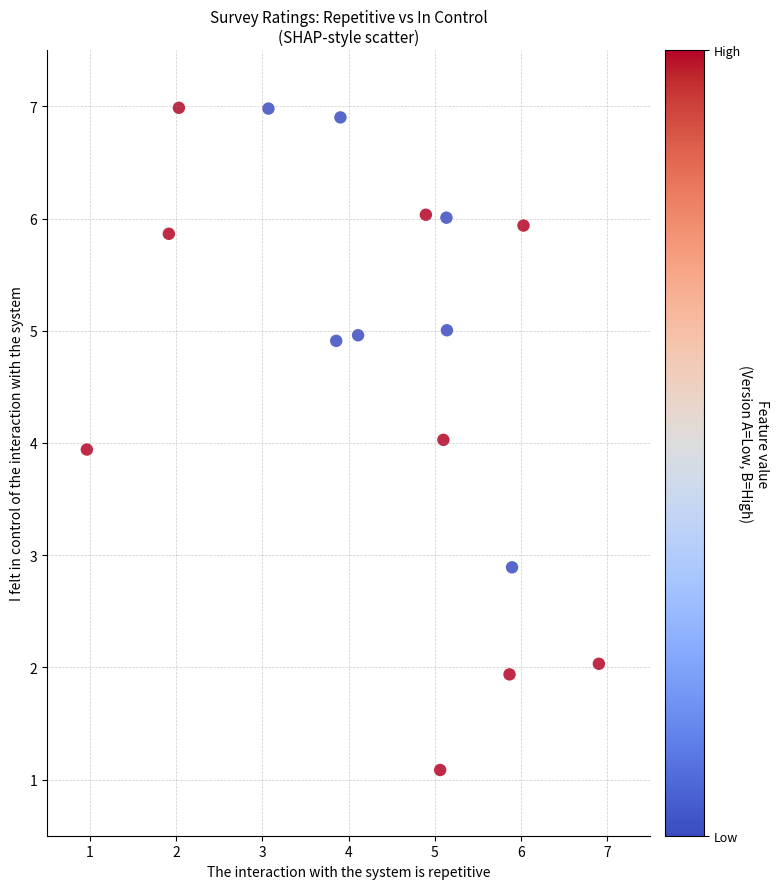

What is the range of Y values (max minus min)?

5.9